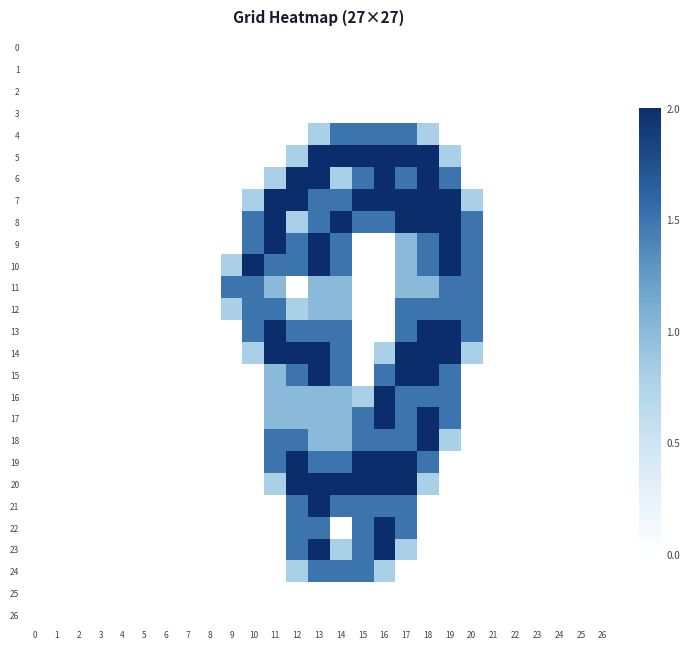

What is the total value across all series at 14?

27.6